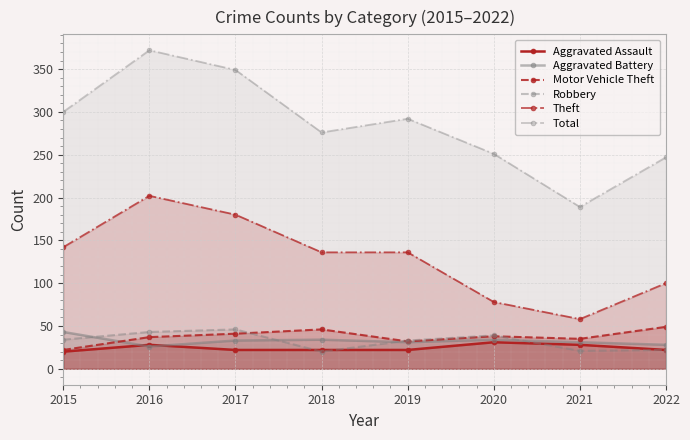

What are all the series names shown in the legend?

Aggravated Assault, Aggravated Battery, Motor Vehicle Theft, Robbery, Theft, Total